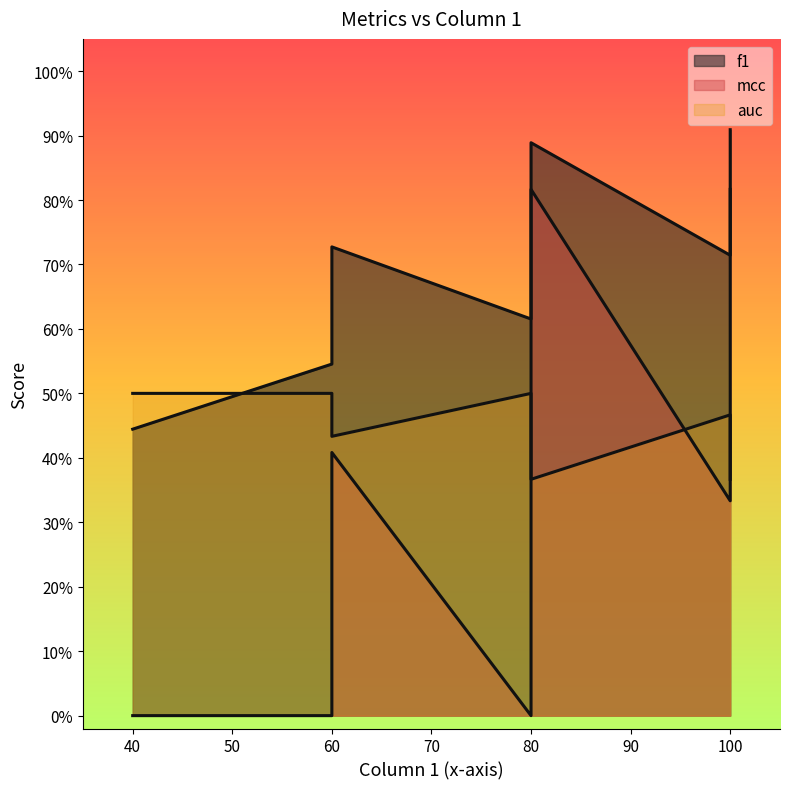

Where do f1 and auc first cross each other?

40 and 60